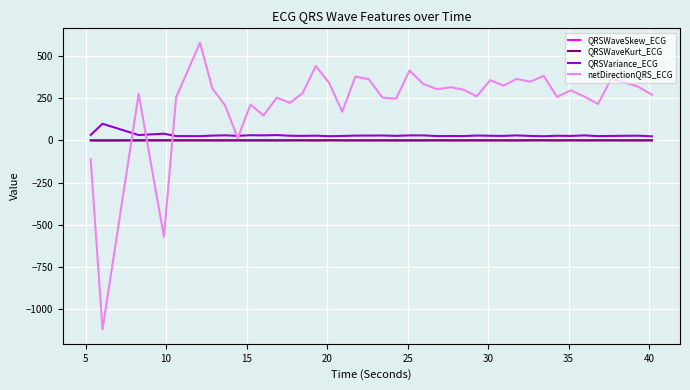

Which series has the largest total across all categories?

netDirectionQRS_ECG